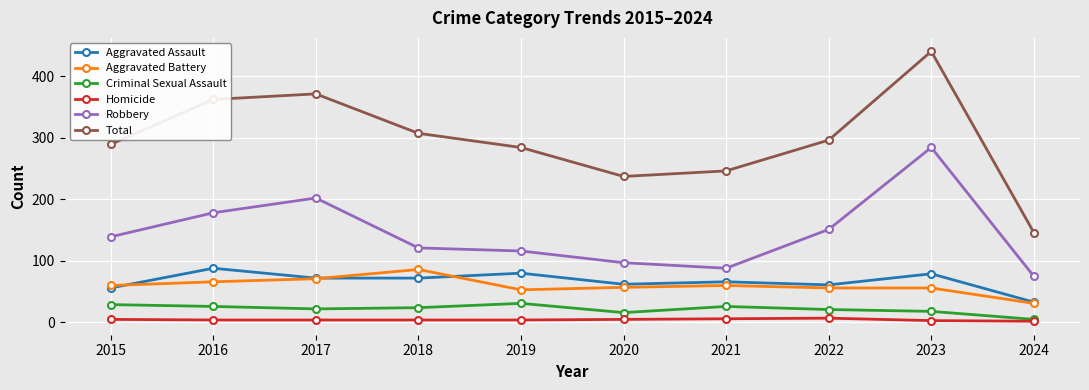

At which category does Aggravated Assault reach its first local peak?

2016